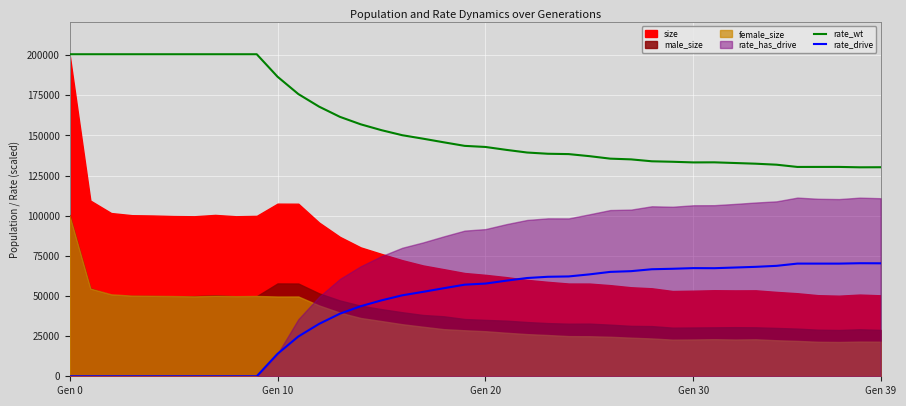

True or false: rate_drive and rate_wt intersect in this chart.

False